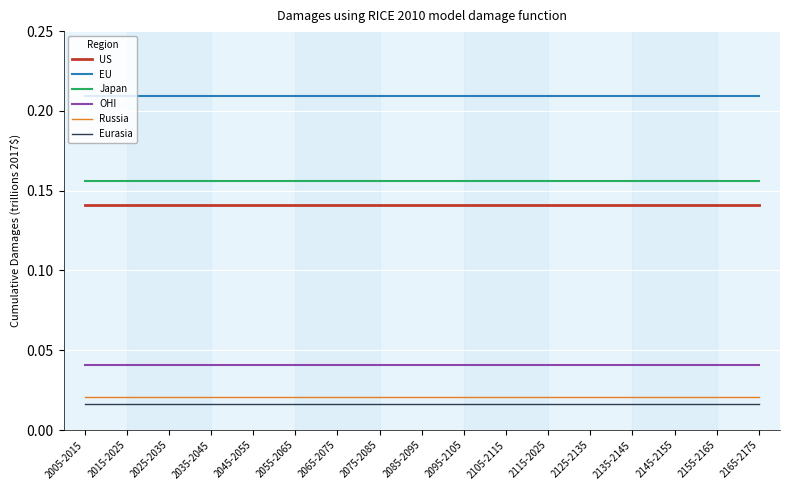

The value of EU at 2105-2115 is 0.3. True or false?

False